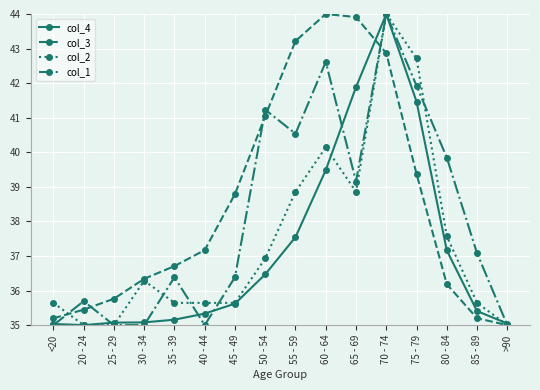

What position from the left is 25 - 29?

3